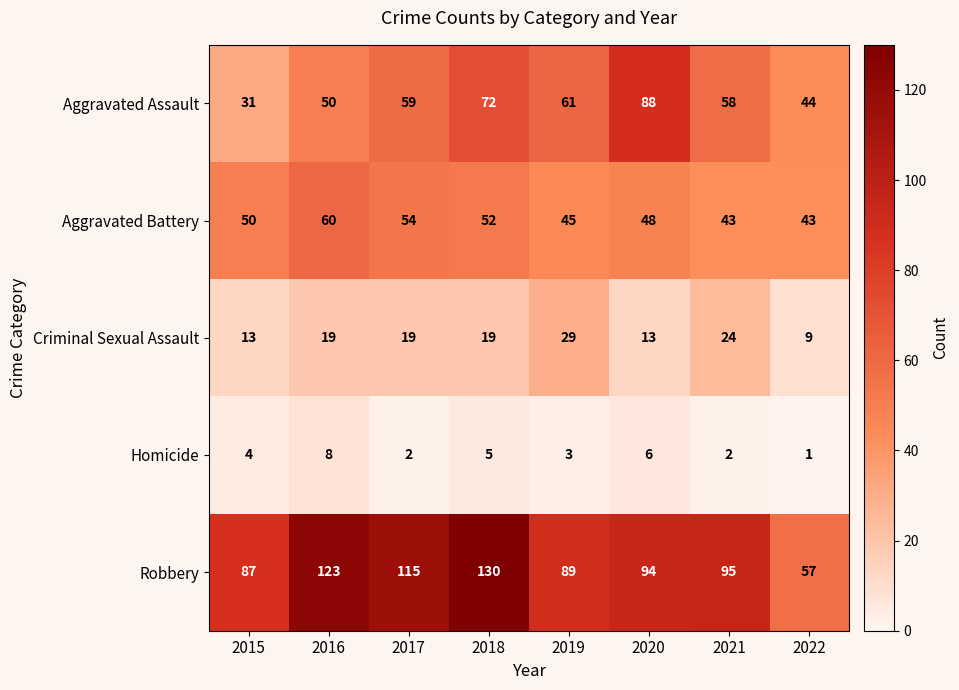

What value does the Robbery series have at 2018?

130